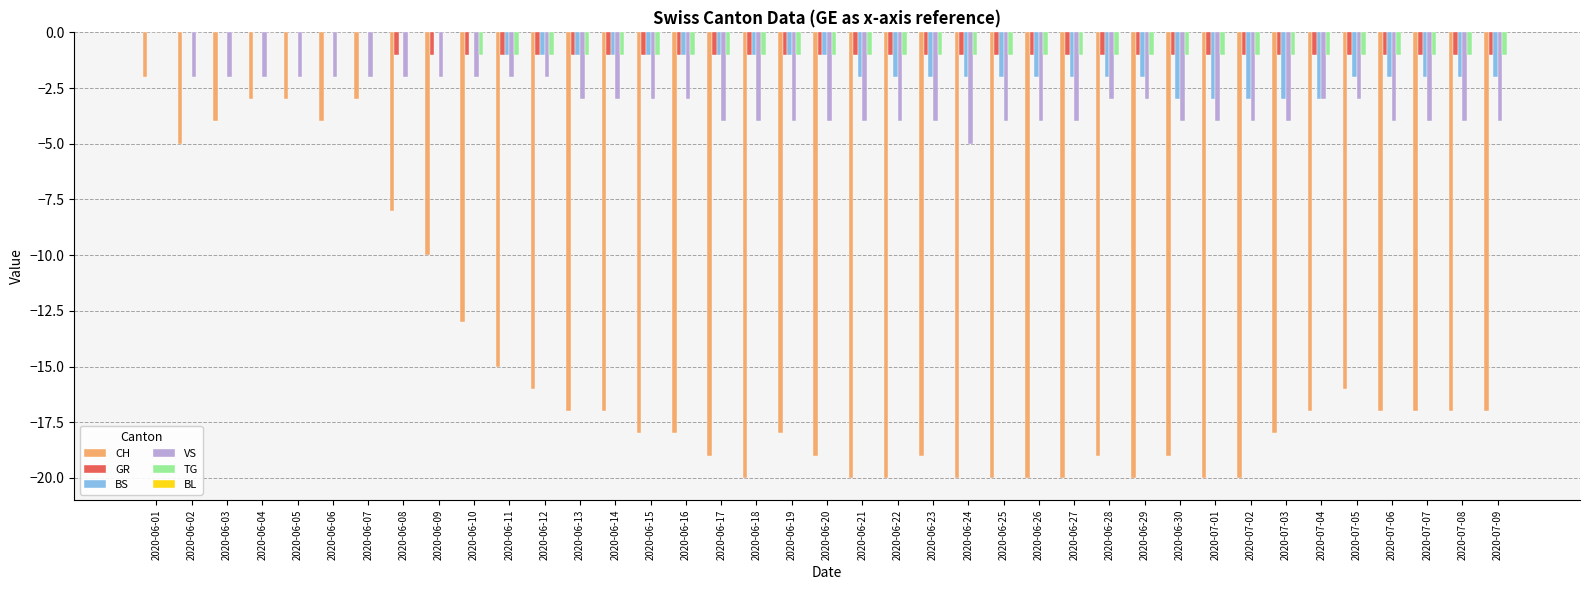

Which series changed the most between 2020-06-04 and 2020-06-27?

CH